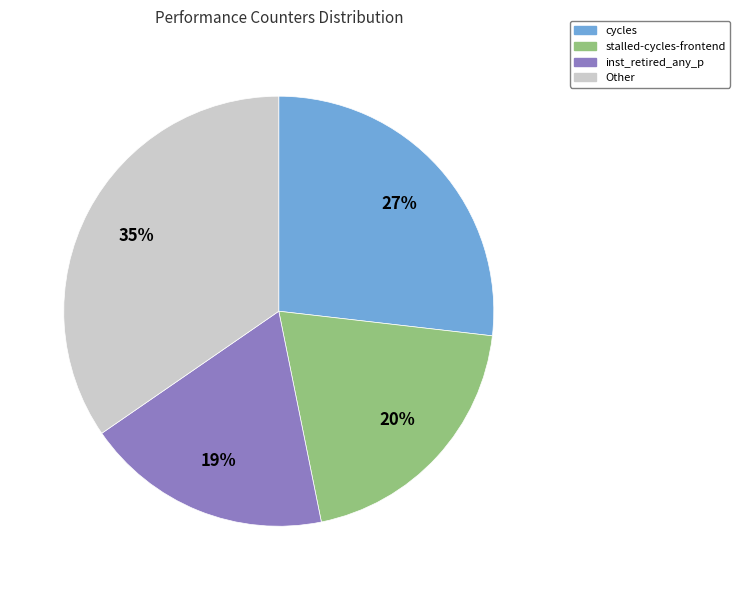

Is the sum of inst_retired_any_p and Other greater than half?

Yes